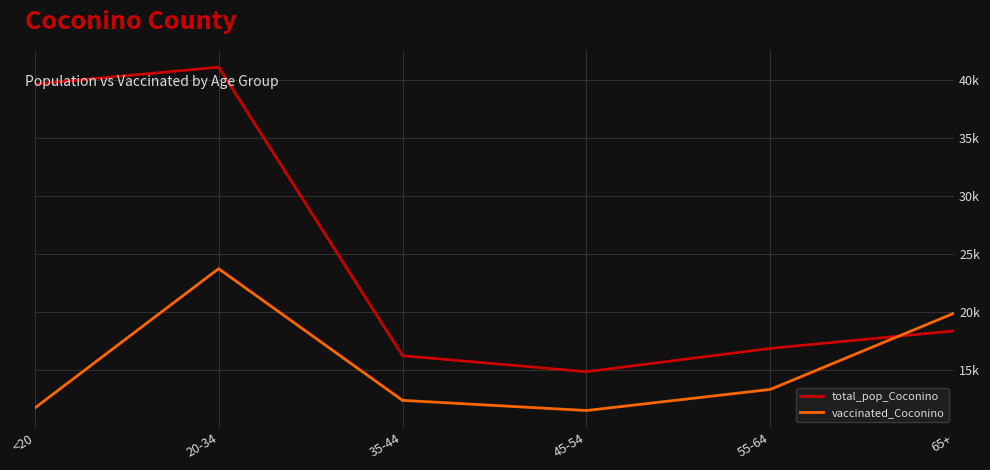

Which series has the largest range (max minus min)?

total_pop_Coconino